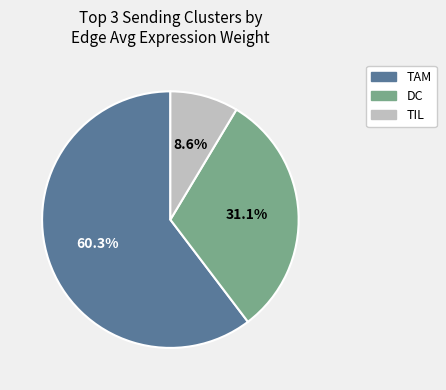

Does any single category account for the majority?

Yes